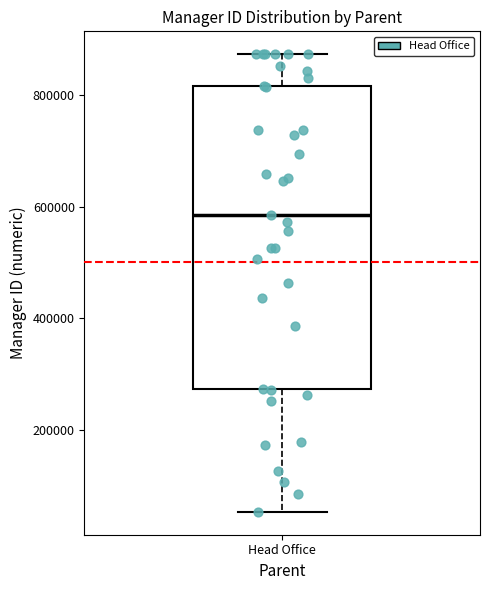

Read this box plot against the y-axis: the position of the median line, the range covered by the box, and the ends of both whiskers. The values are not printed on the chart, so give them approximately, as read against the axis.

median 580000, box 280000 to 820000, whiskers 60000 to 880000